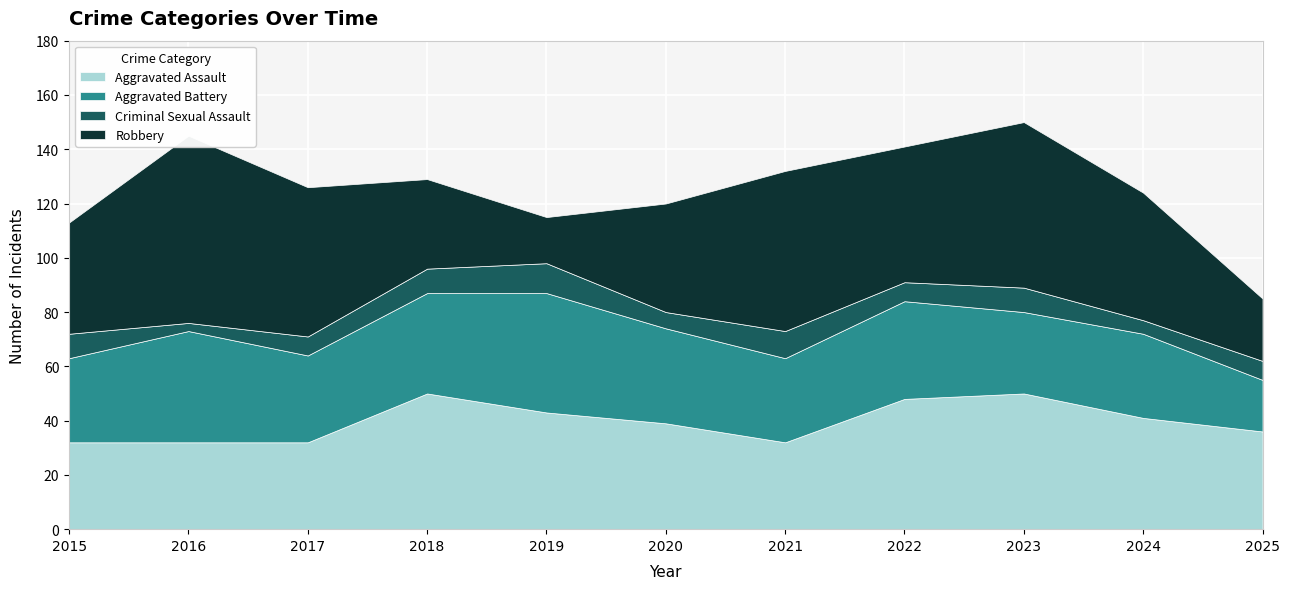

After their last crossing, which series has the higher values: Aggravated Battery or Aggravated Assault?

Aggravated Assault